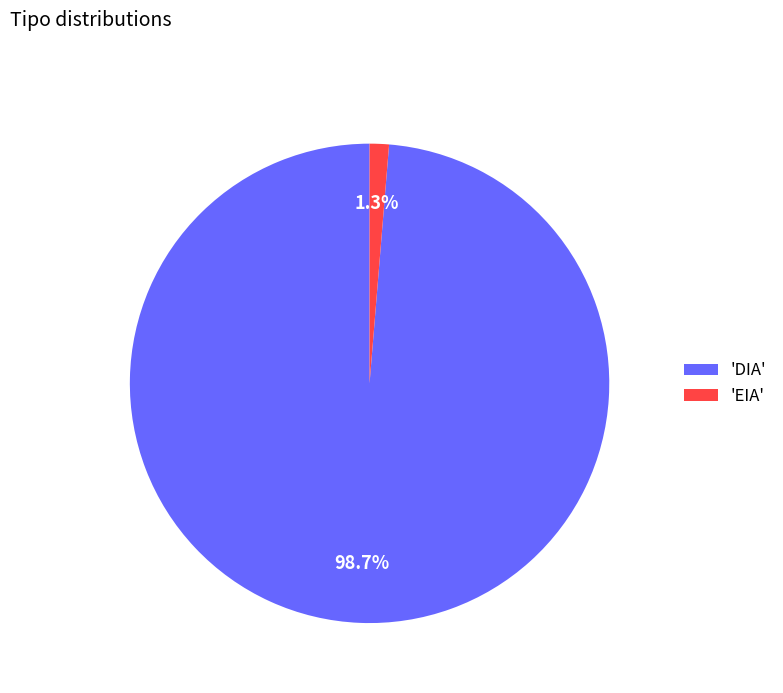

Is there any slice that represents more than half of the pie?

Yes